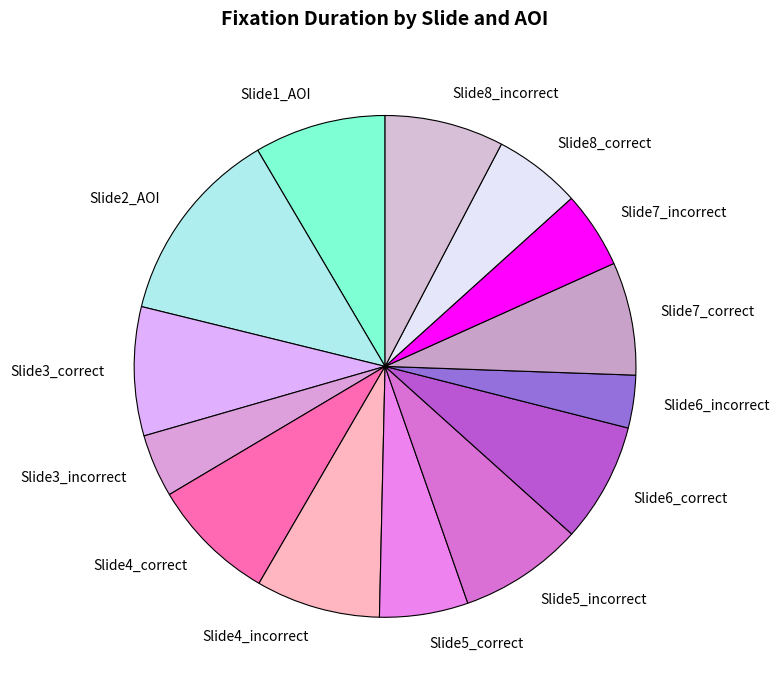

Which category has the biggest portion of the pie?

Slide2_AOI